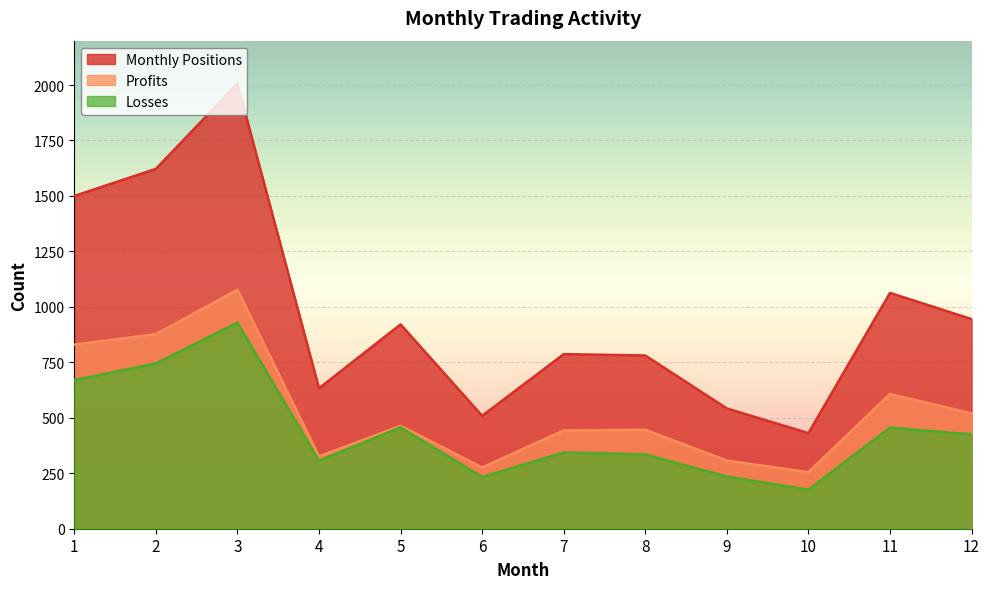

How many series are shown in this chart?

3